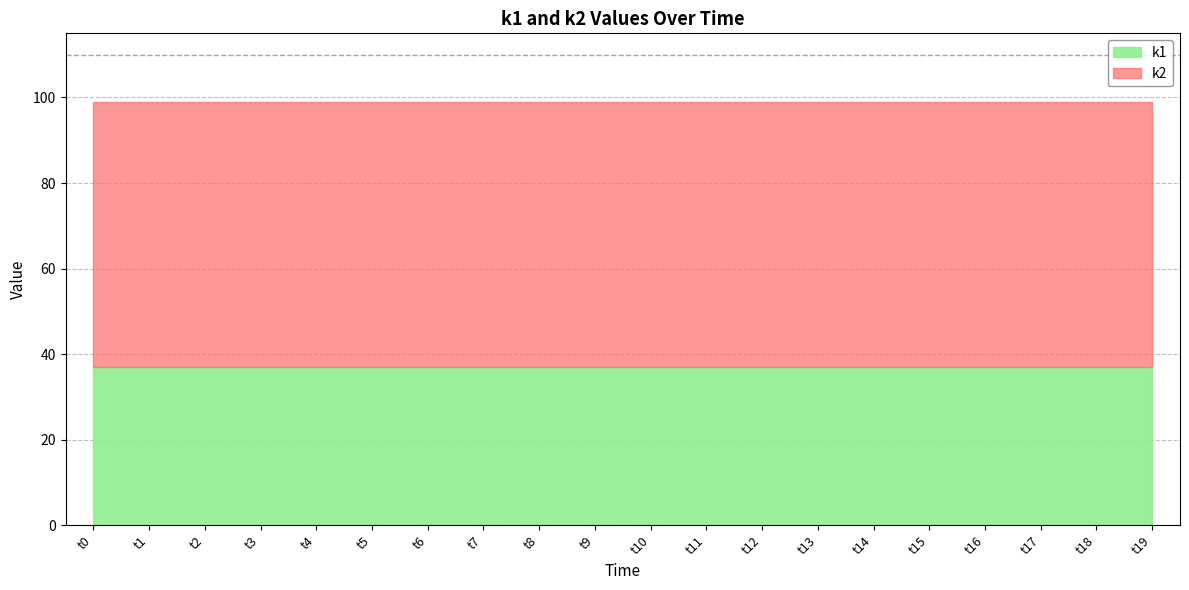

What is the value of the k1 point at the 18th from the left?

37